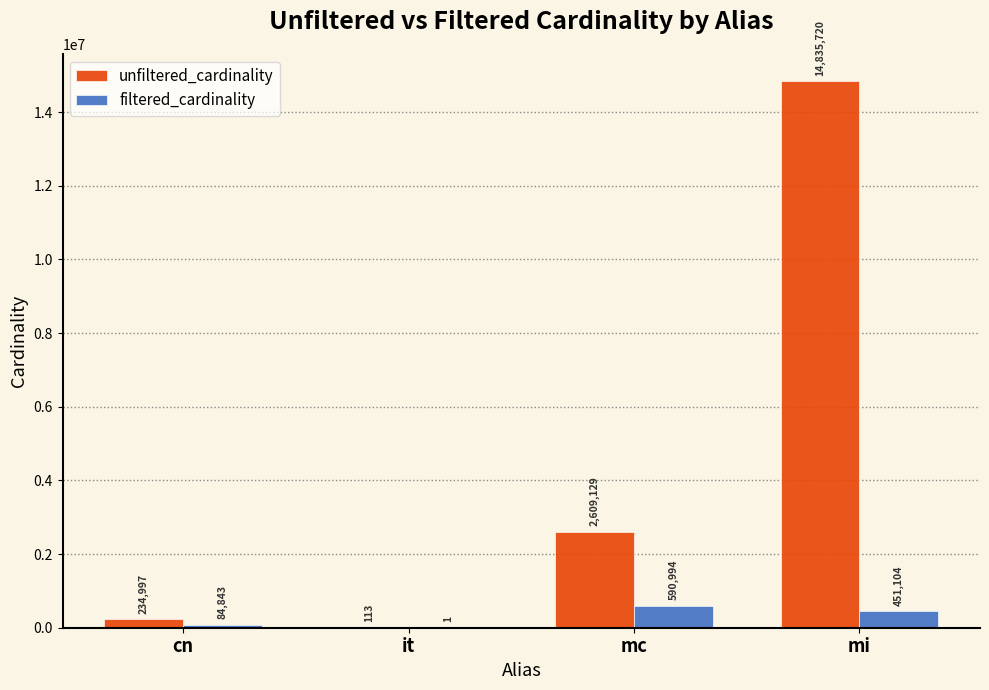

Count the number of categories in the chart.

4